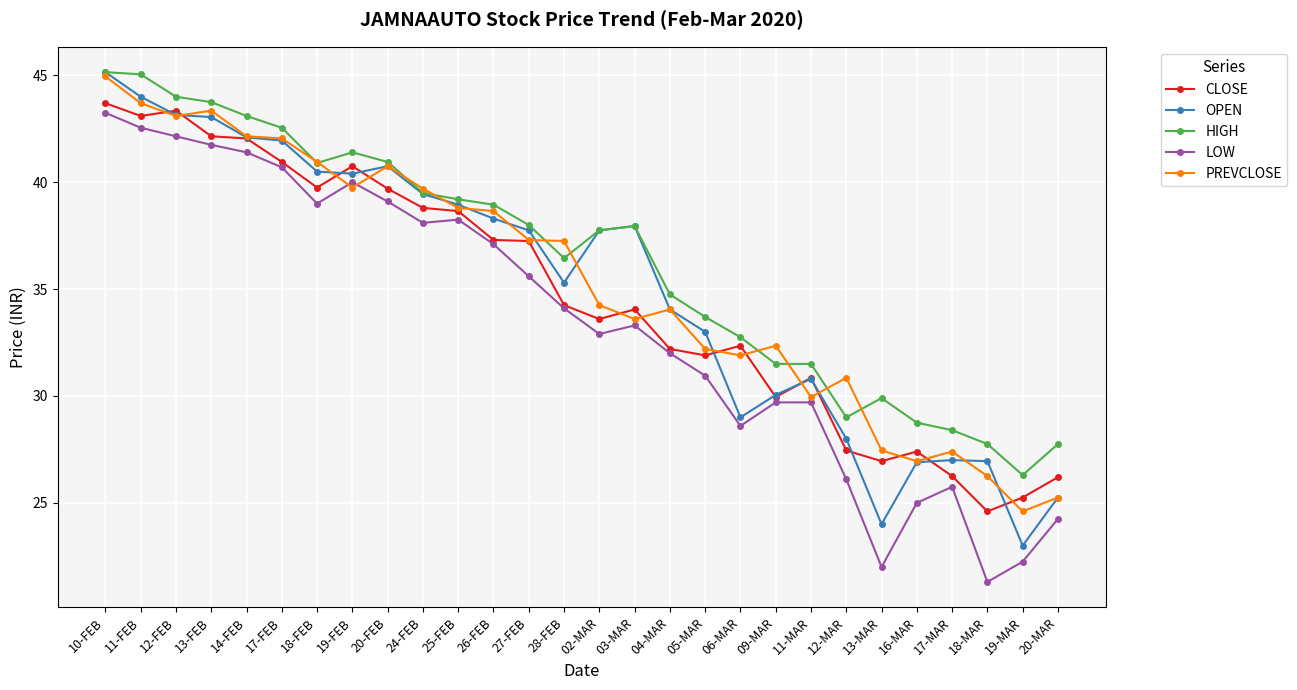

What position from the left is 04-MAR?

17